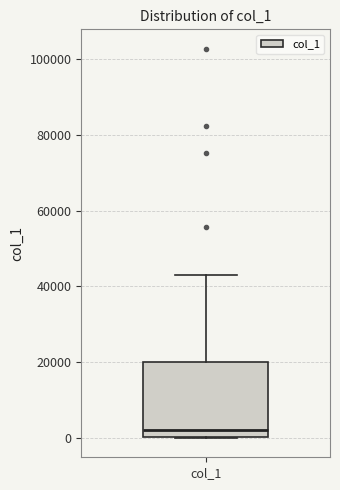

Where does the median line of the box for col_1 sit on the y-axis? The values are not printed on the chart, so give them approximately, as read against the axis.

2000